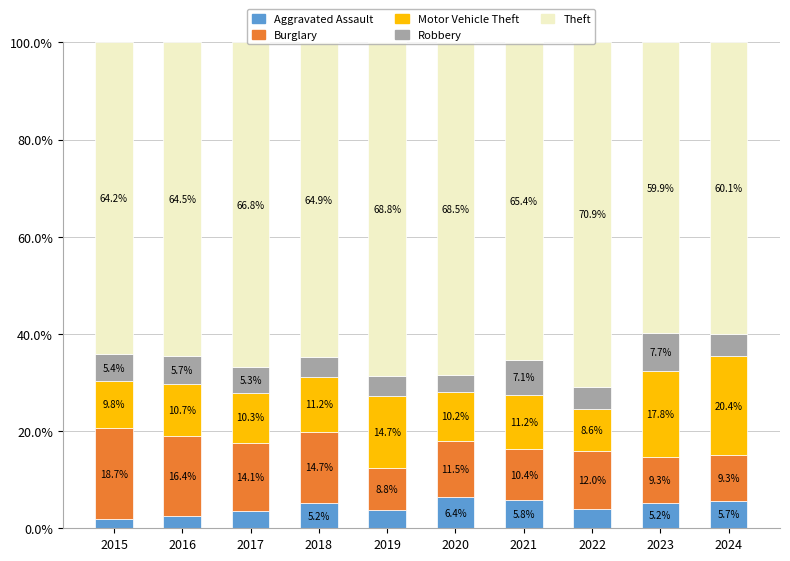

Does the chart contain stacked bars?

Yes